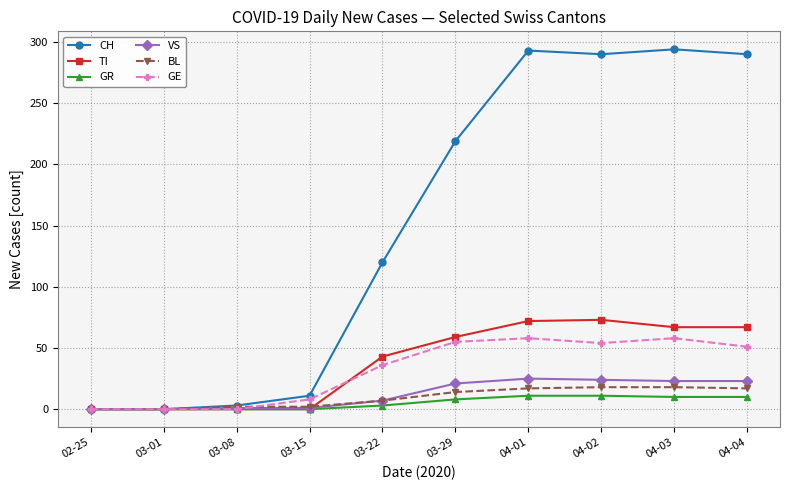

What is the label of the 1st point from the left?

02-25